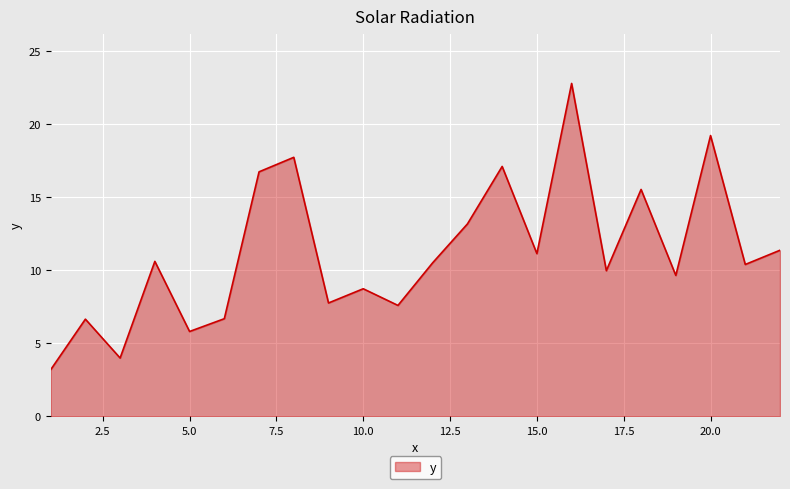

What is the minimum value shown in the chart?

3.2